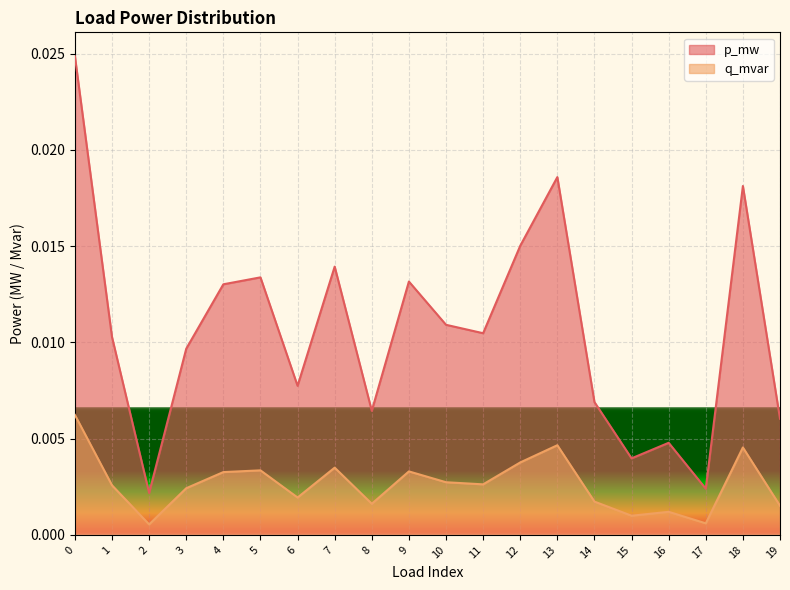

At how many categories does at least one series exceed 0?

20